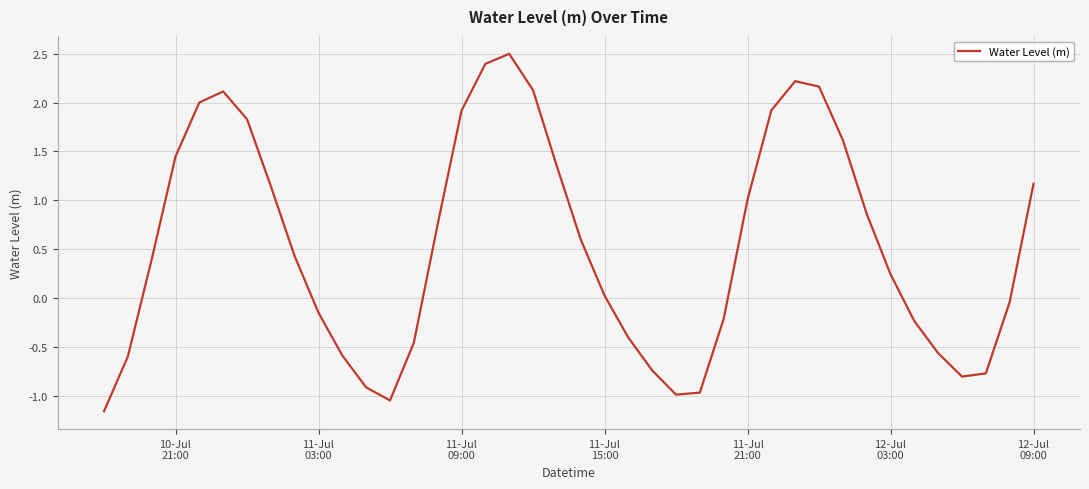

What is the smallest value displayed?

-1.2